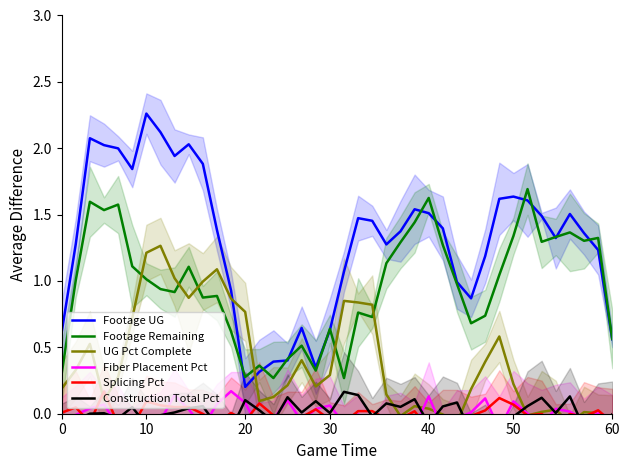

Reading left to right, transcribe all the data shown in this chart.

Footage UG: 0.6	1.3	2.1	2.0	2.0	1.8	2.3	2.1	1.9	2.0	1.9	1.4	0.9	0.2	0.3	0.4	0.4	0.6	0.3	0.6	1.1	1.5	1.5	1.3	1.4	1.5	1.5	1.4	1.0	0.9	1.2	1.6	1.6	1.6	1.5	1.3	1.5	1.4	1.2	0.6
Footage Remaining: 0.3	1.0	1.6	1.5	1.6	1.1	1.0	0.9	0.9	1.1	0.9	0.9	0.6	0.3	0.4	0.3	0.4	0.5	0.3	0.6	0.3	0.8	0.7	1.1	1.3	1.4	1.6	1.3	1.0	0.7	0.7	1.0	1.3	1.7	1.3	1.3	1.4	1.3	1.3	0.6
UG Pct Complete: 0.2	0.3	0.5	0.1	0.3	0.7	1.2	1.3	1.0	0.9	1.0	1.1	0.9	0.8	0.1	0.1	0.2	0.4	0.2	0.3	0.9	0.8	0.8	0.1	-0.0	0.1	0.0	-0.0	-0.1	0.2	0.4	0.6	0.2	-0.0	0.0	0.0	-0.1	0.0	0.0	-0.1
Fiber Placement Pct: -0.1	-0.0	0.0	0.1	-0.1	-0.0	-0.0	-0.1	0.1	0.0	-0.1	0.1	0.2	0.1	-0.1	-0.0	0.1	-0.1	0.0	0.1	-0.1	-0.0	-0.3	-0.1	-0.0	-0.1	0.1	-0.1	-0.0	0.0	0.1	-0.1	0.1	0.0	-0.1	0.0	0.0	-0.0	0.0	-0.0
Splicing Pct: 0.0	0.0	-0.1	0.2	-0.1	-0.1	0.1	0.1	0.0	0.1	-0.0	-0.1	0.0	-0.1	0.1	-0.0	-0.1	-0.0	0.0	-0.0	-0.1	0.0	0.0	-0.0	-0.0	0.0	-0.1	-0.1	-0.1	-0.0	0.0	0.1	0.1	-0.0	-0.0	-0.1	-0.0	-0.0	0.0	-0.1
Construction Total Pct: -0.1	-0.0	0.0	0.0	-0.0	0.0	-0.1	-0.0	0.0	0.0	0.1	-0.1	-0.1	0.1	0.0	-0.1	0.1	0.0	0.1	0.0	0.2	0.1	-0.0	0.1	0.1	0.1	-0.1	0.1	0.1	-0.1	-0.1	-0.2	-0.0	0.1	0.1	0.0	0.1	-0.1	-0.1	-0.0